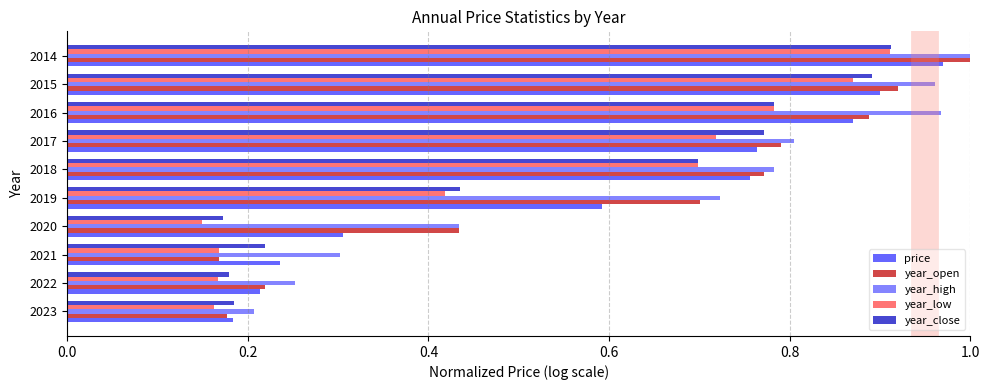

At which category is the sum across all series the highest?

2014